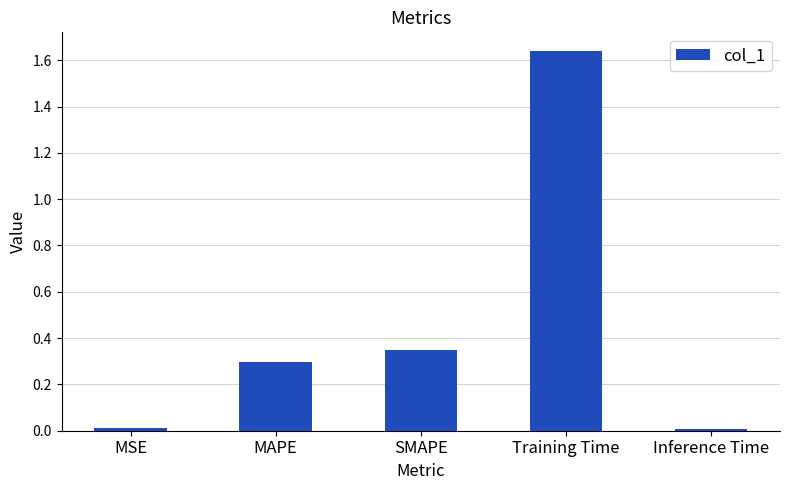

What is the label of the 4th bar from the right?

MAPE